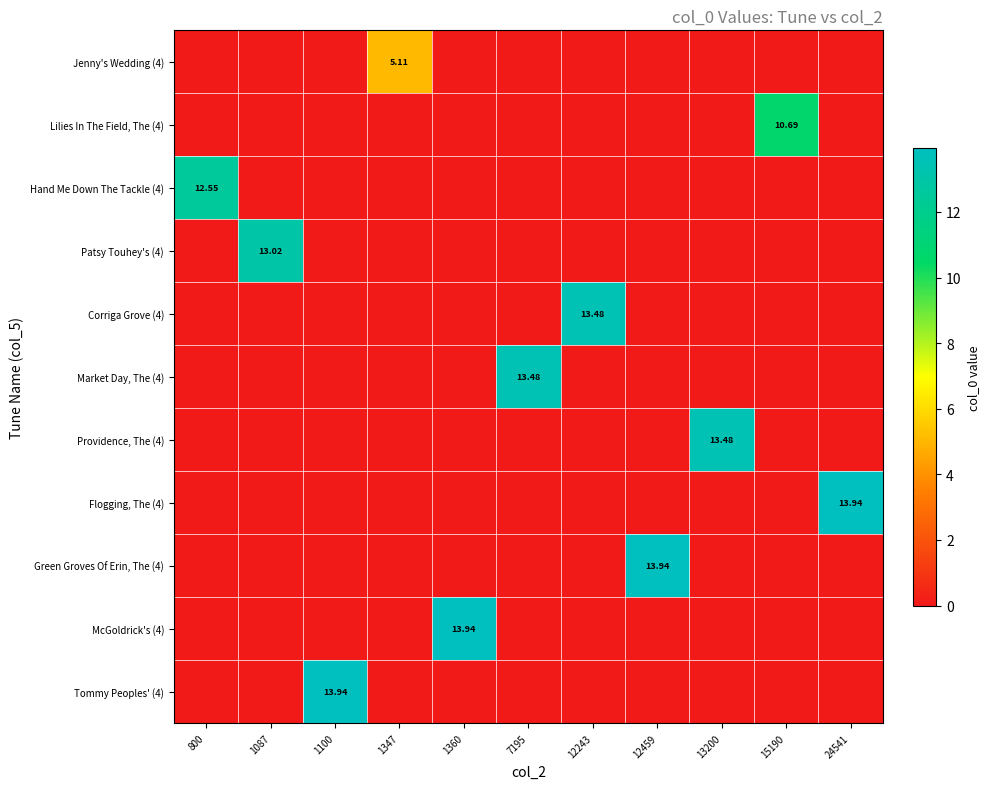

What is the maximum value shown in the chart?

13.9